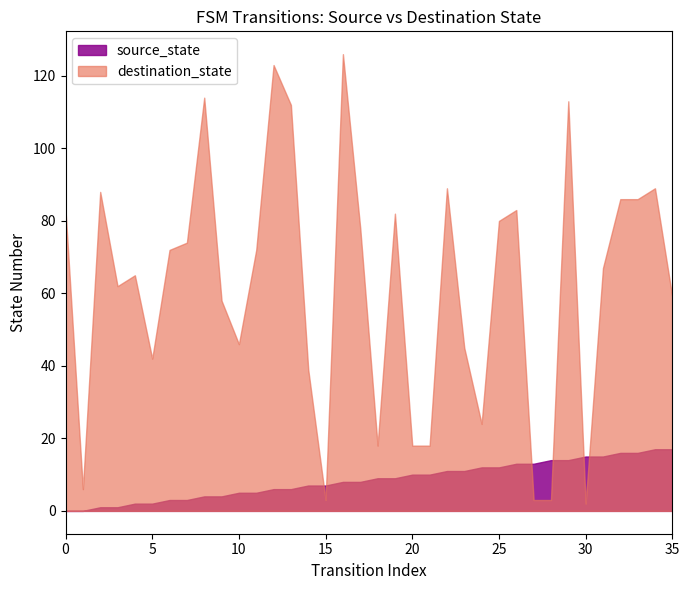

What is the greatest value displayed?

126